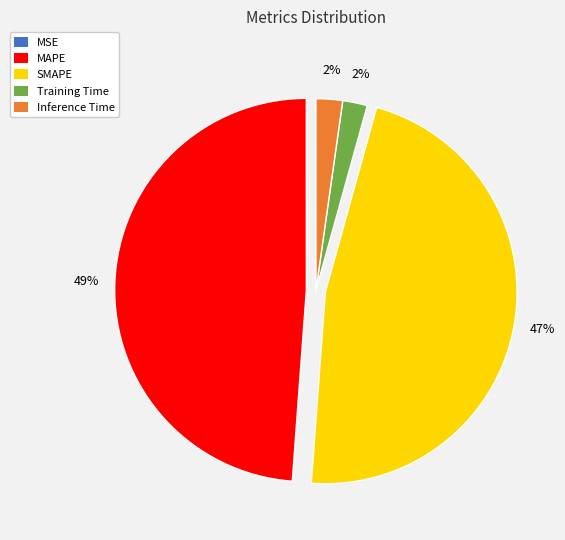

To the nearest percent, what portion does Inference Time represent?

2%